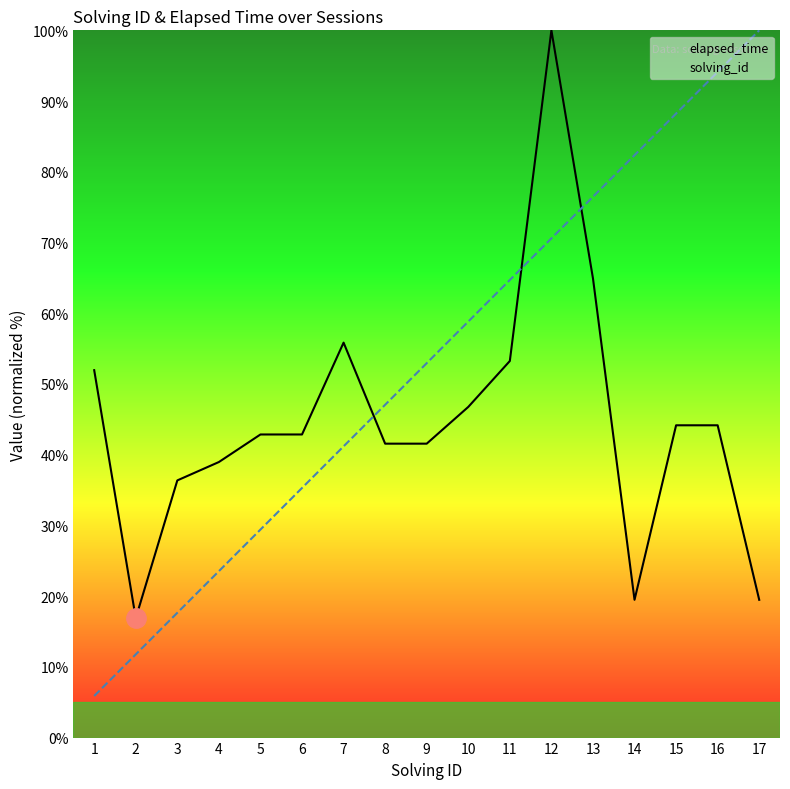

The solving_id series shows 23.1 at 6. True or false?

False